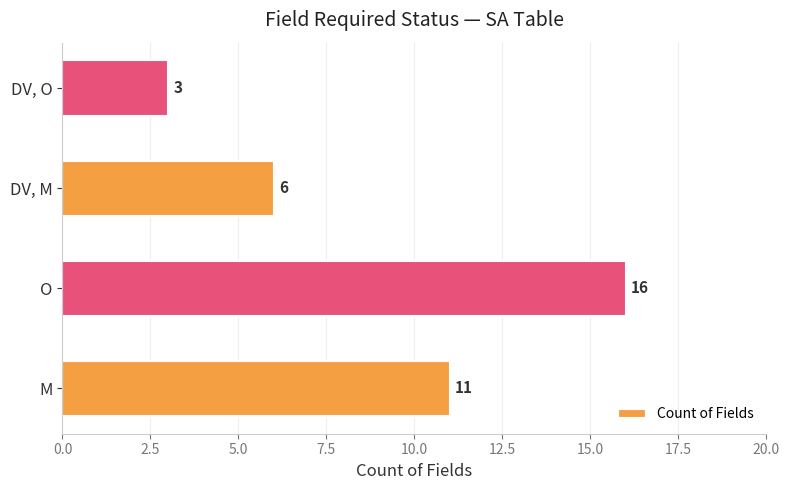

List the labels in order of value, largest first.

O, M, DV, M, DV, O